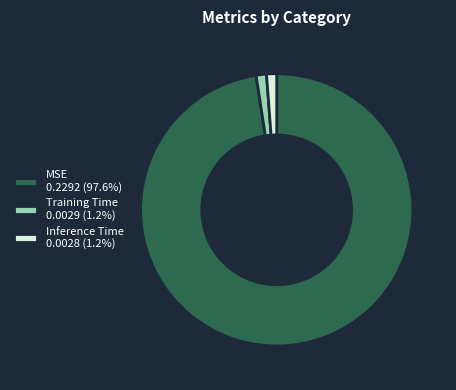

How many slices are in this pie chart?

3